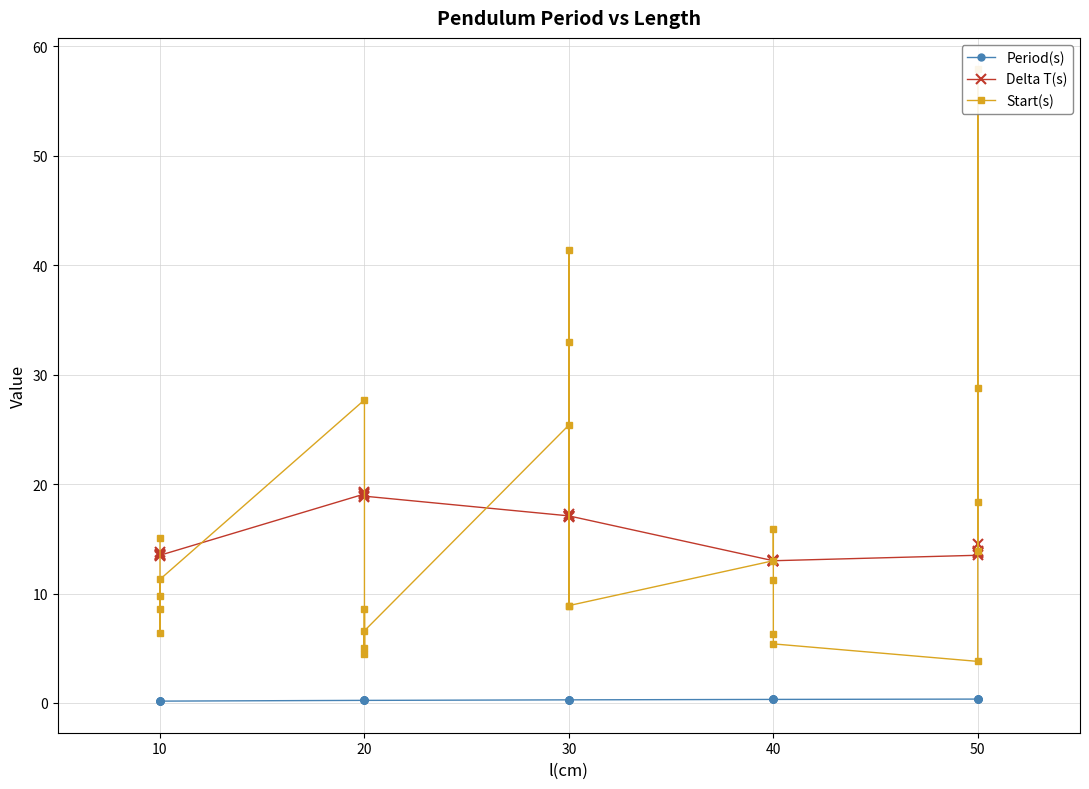

What is the sum of all Period(s) values?

6.9